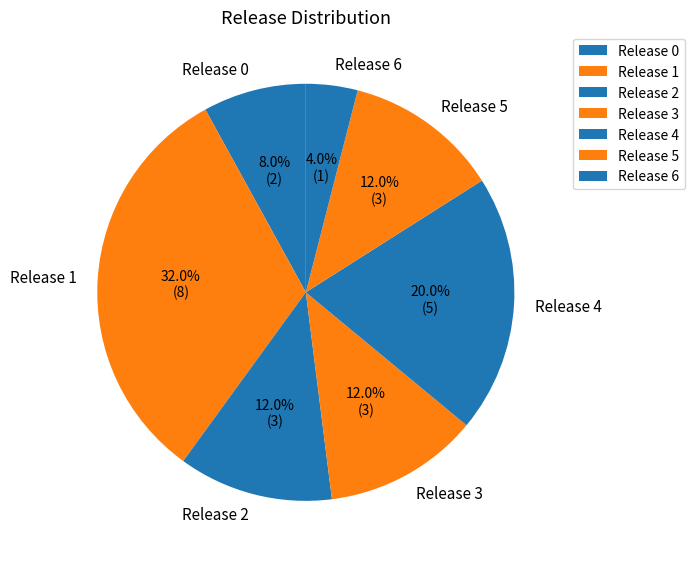

Does any single category account for the majority?

No